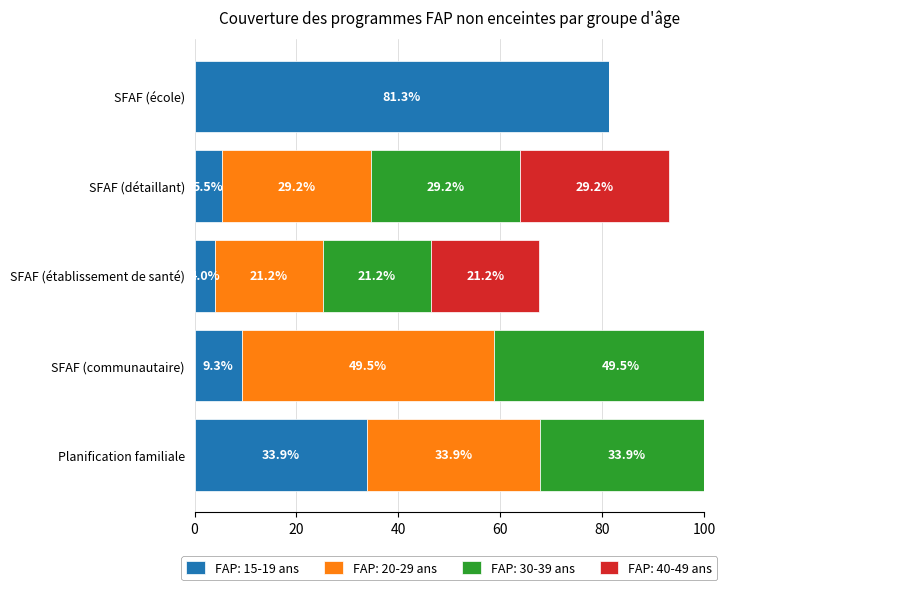

What is the difference between the maximum and minimum values in the FAP: 15-19 ans series?

77.3